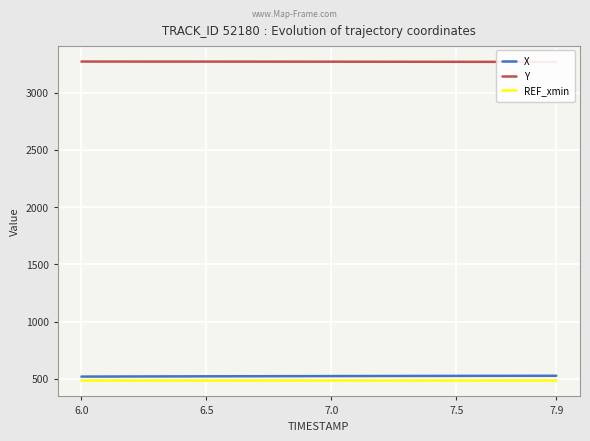

True or false: REF_xmin and X cross at least once.

False